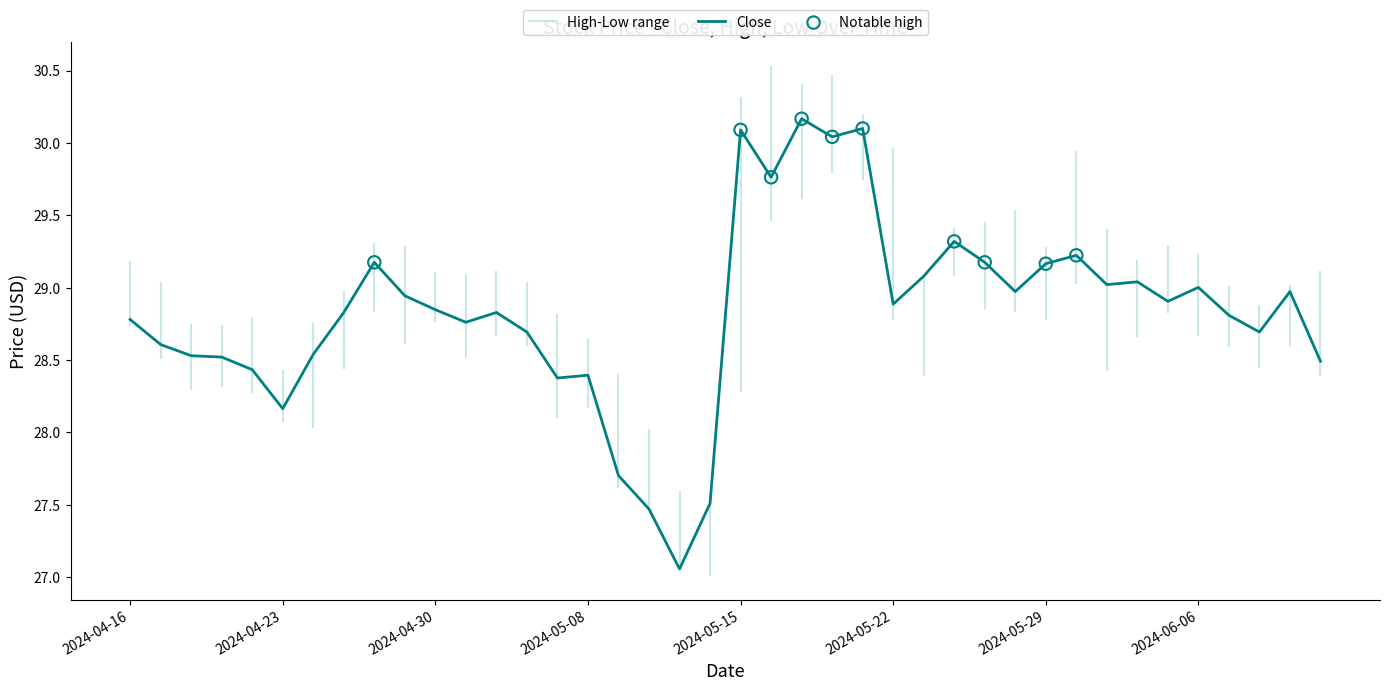

The value of Close at 2024-04-16 is 51.7. True or false?

False